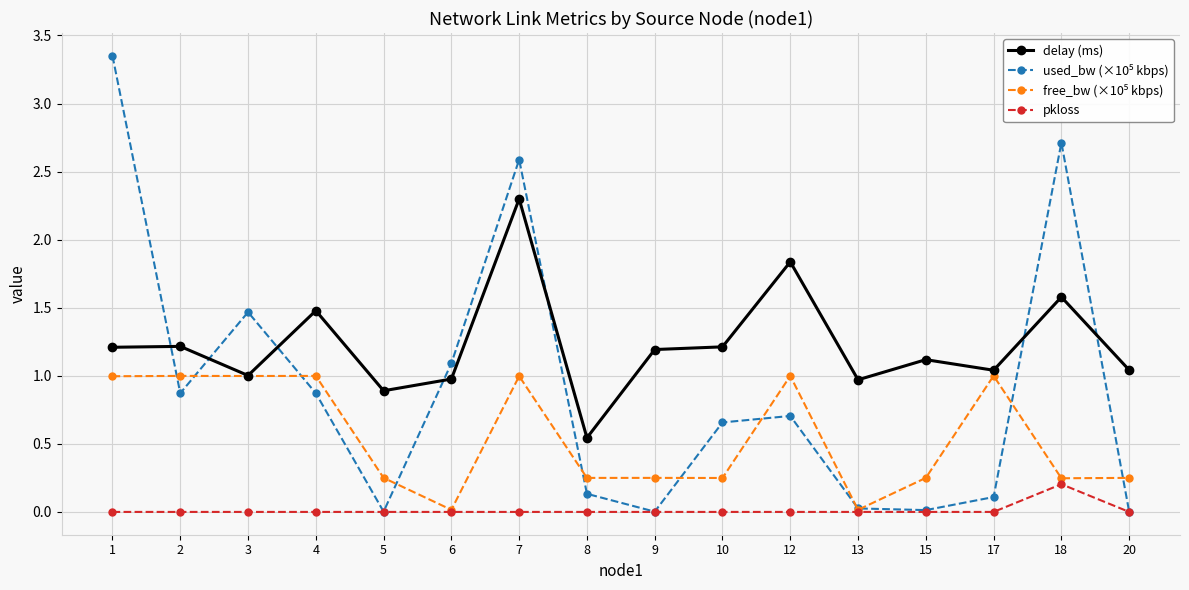

Where is the first local minimum for delay (ms)?

3